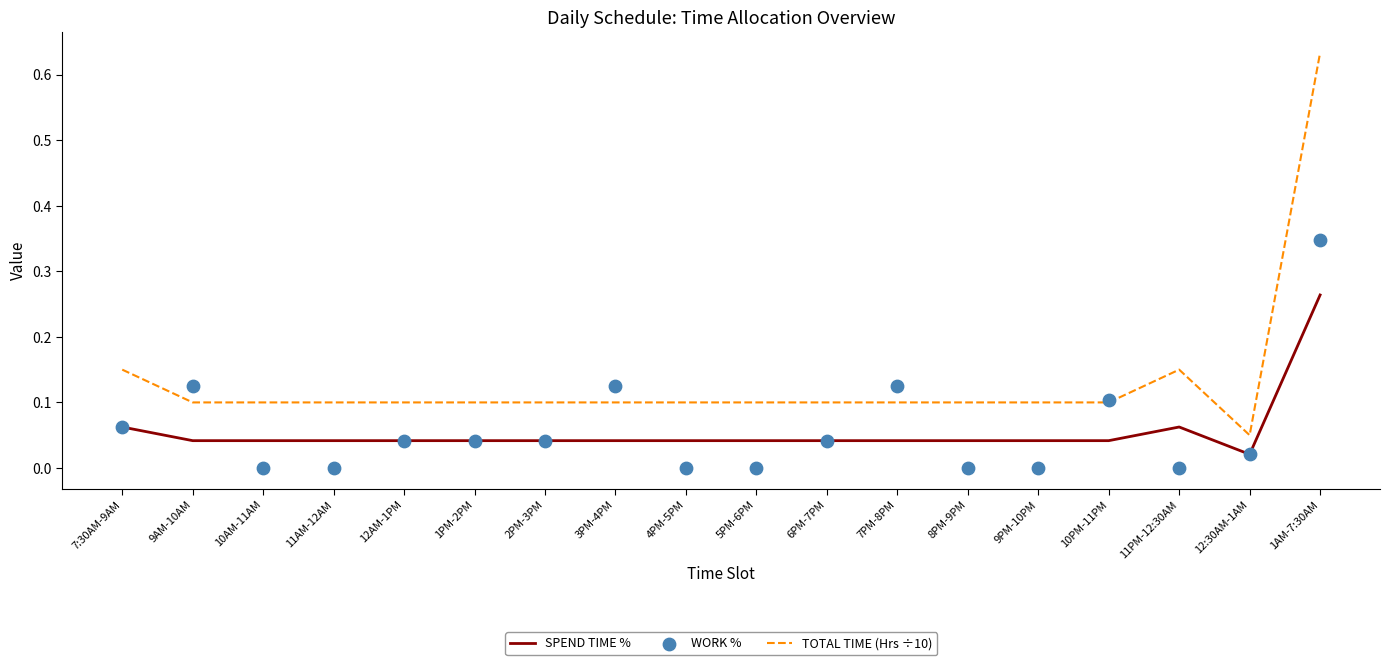

Which series has the widest spread of Y values?

TOTAL TIME (Hrs ÷10)